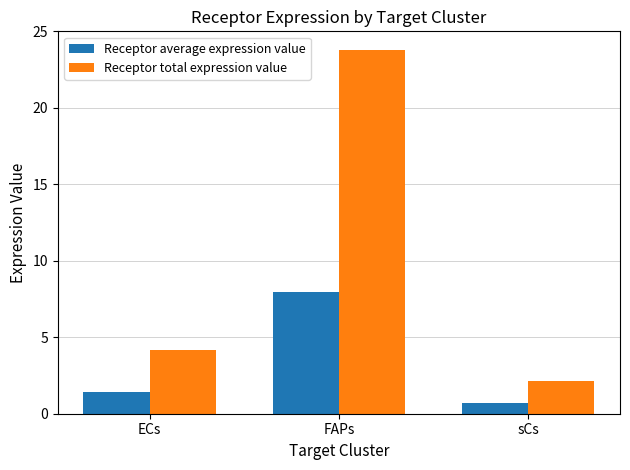

List the labels in order of Receptor average expression value value, smallest first.

sCs, ECs, FAPs